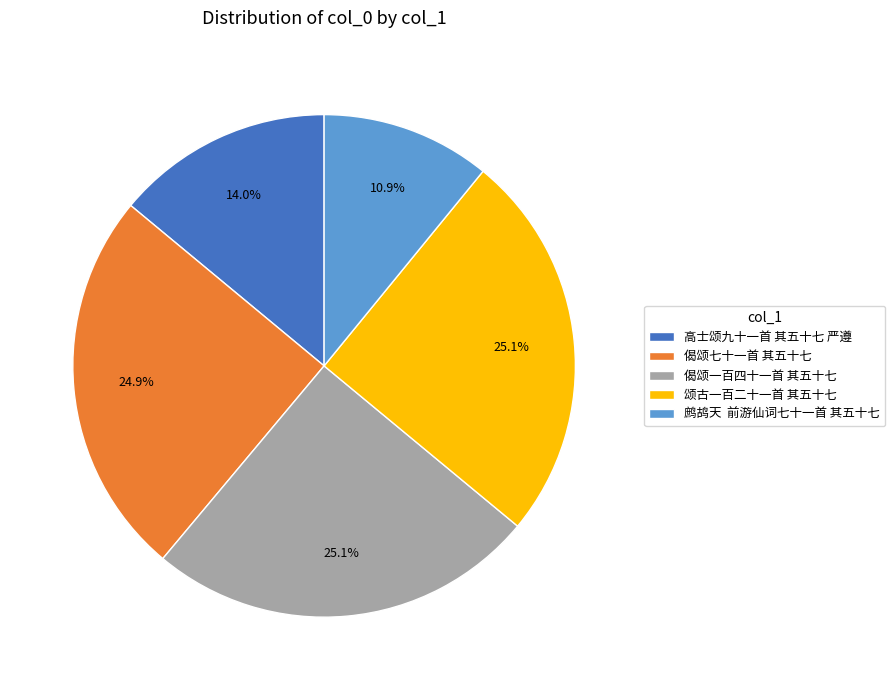

Which slice is the smallest?

鹧鸪天 前游仙词七十一首 其五十七